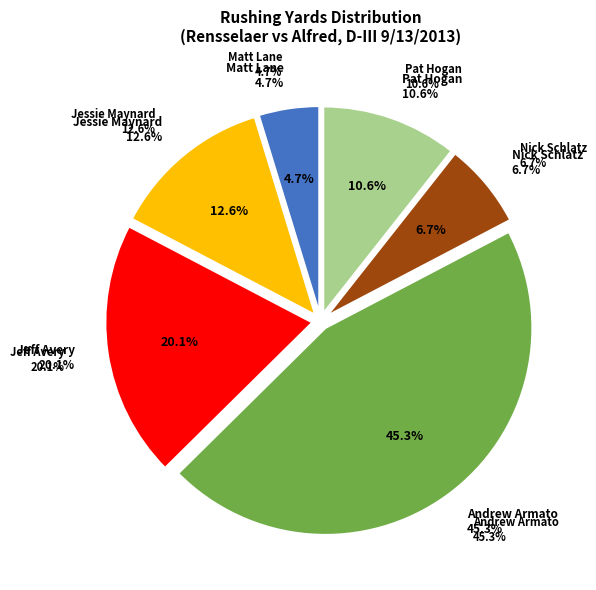

Is the sum of Pat Hogan and Nick Schlatz greater than half?

No